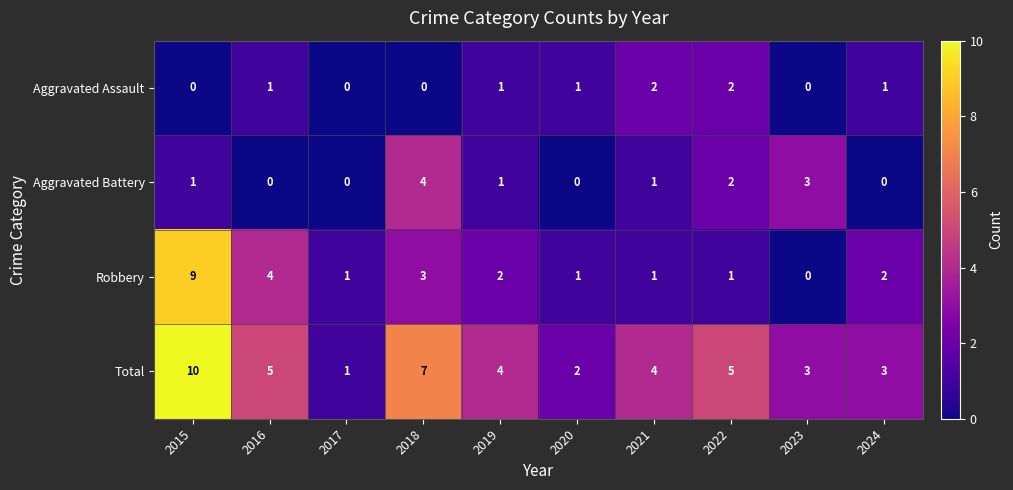

True or false: Aggravated Battery has a value of 3 at 2023.

True